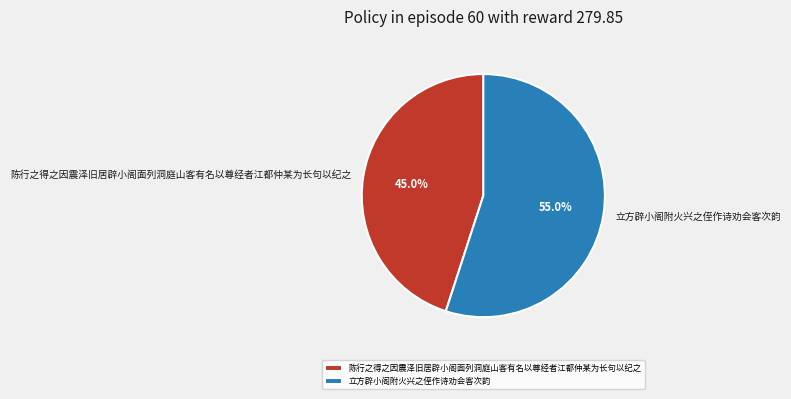

What is the smallest slice in the pie chart?

陈行之得之因震泽旧居辟小阁面列洞庭山客有名以尊经者江都仲某为长句以纪之